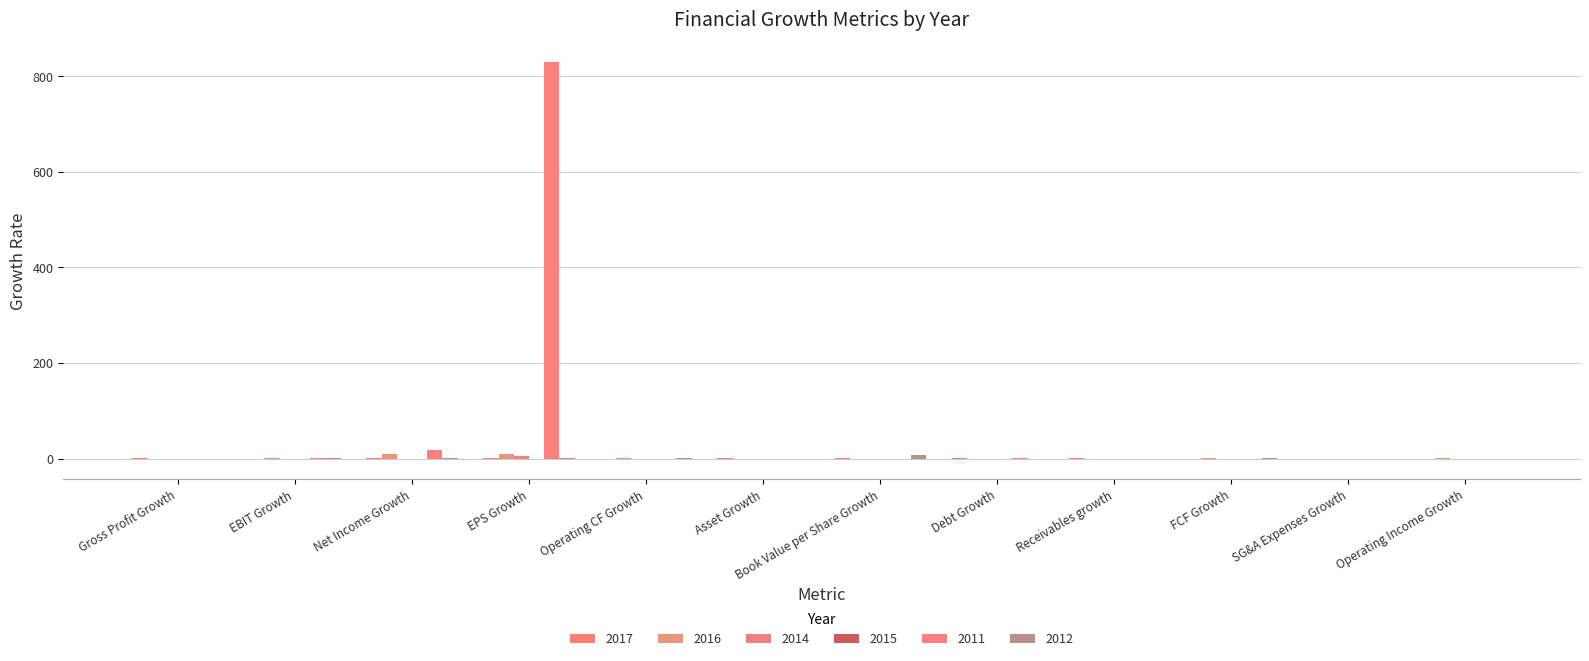

What is the difference between the second highest and second lowest values in the 2012 series?

1.9